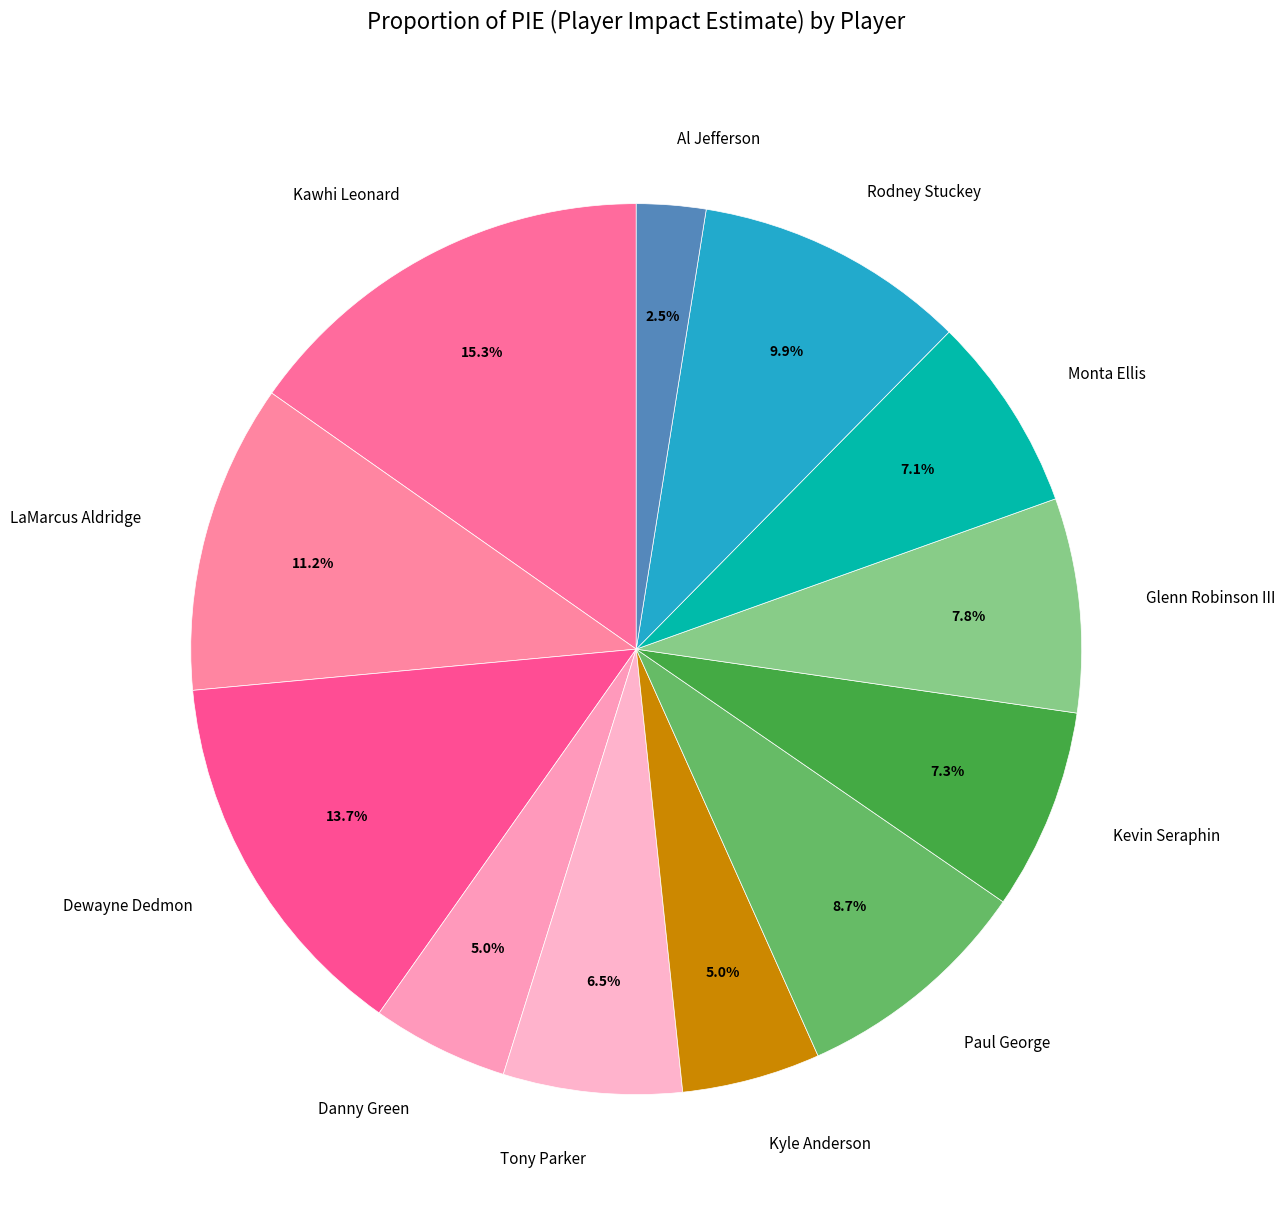

Is there any slice that represents more than half of the pie?

No